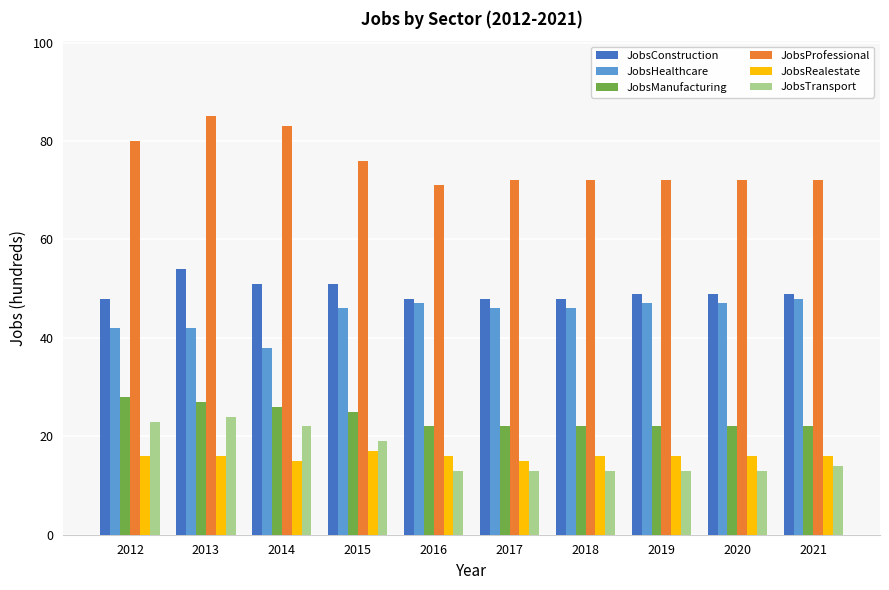

Rank the series by their maximum value, from highest to lowest.

JobsProfessional, JobsConstruction, JobsHealthcare, JobsManufacturing, JobsTransport, JobsRealestate